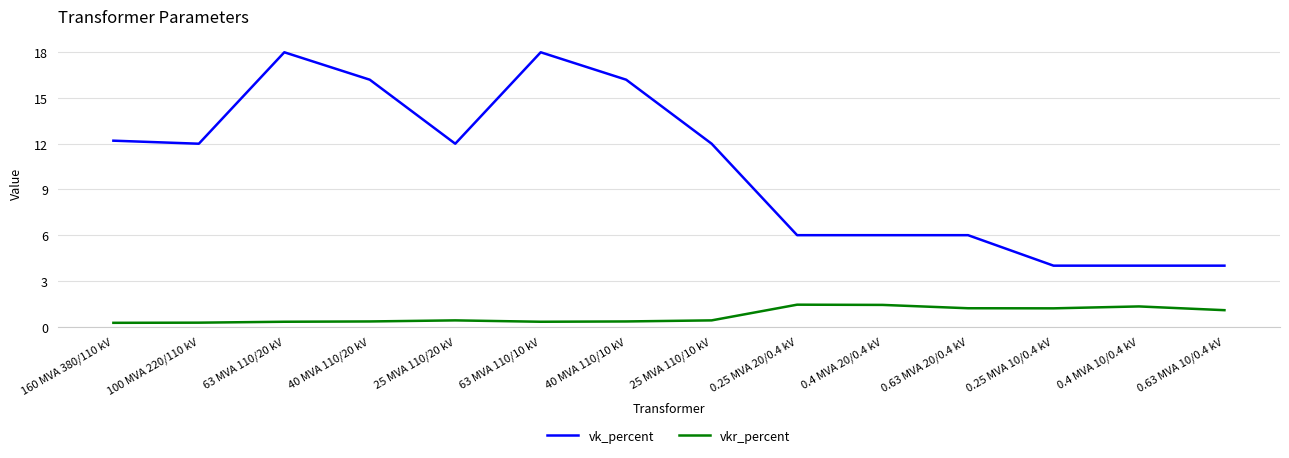

List the series in order of their overall mean, highest first.

vk_percent, vkr_percent